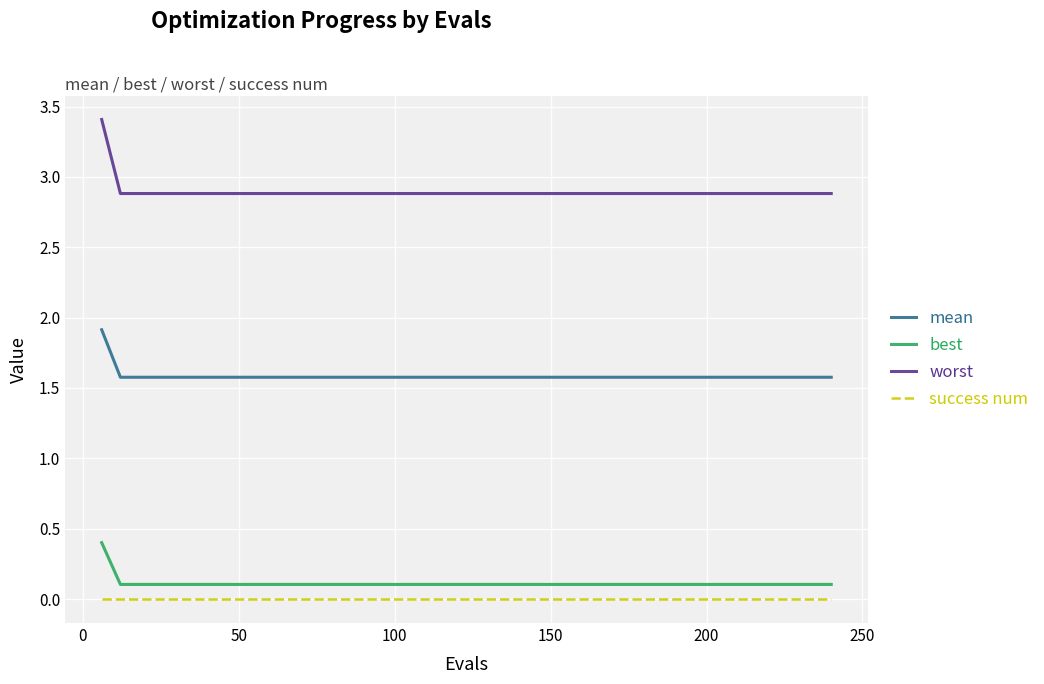

True or false: best and mean intersect in this chart.

False